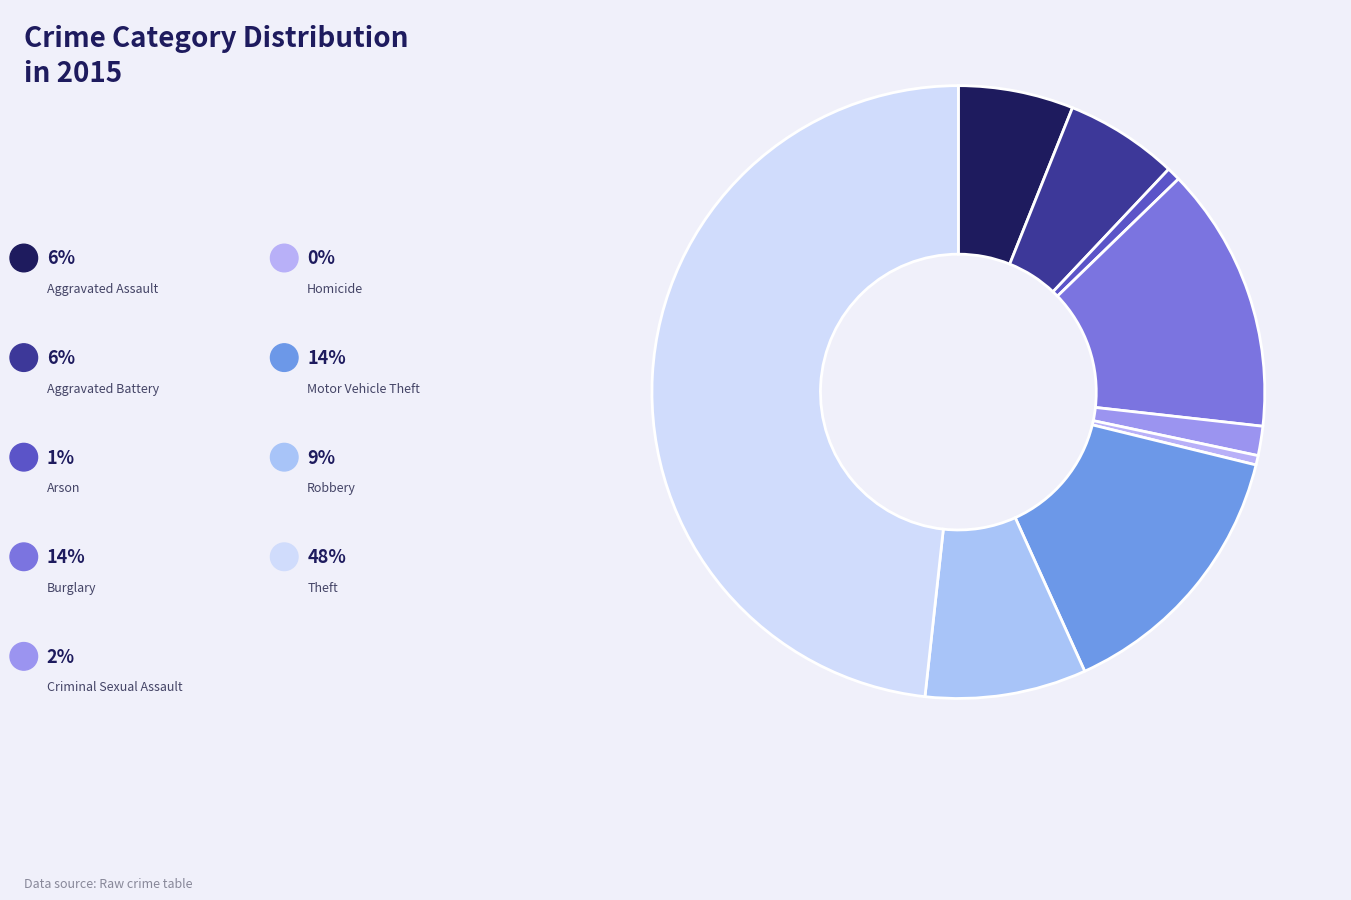

Which has a higher value, Arson or Theft?

Theft